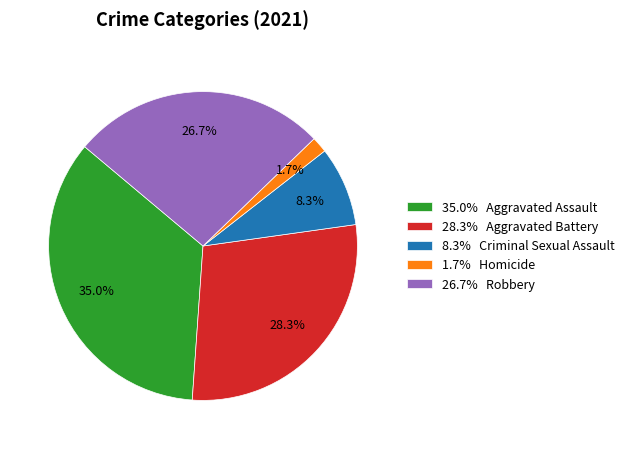

Count the number of slices in the pie.

5